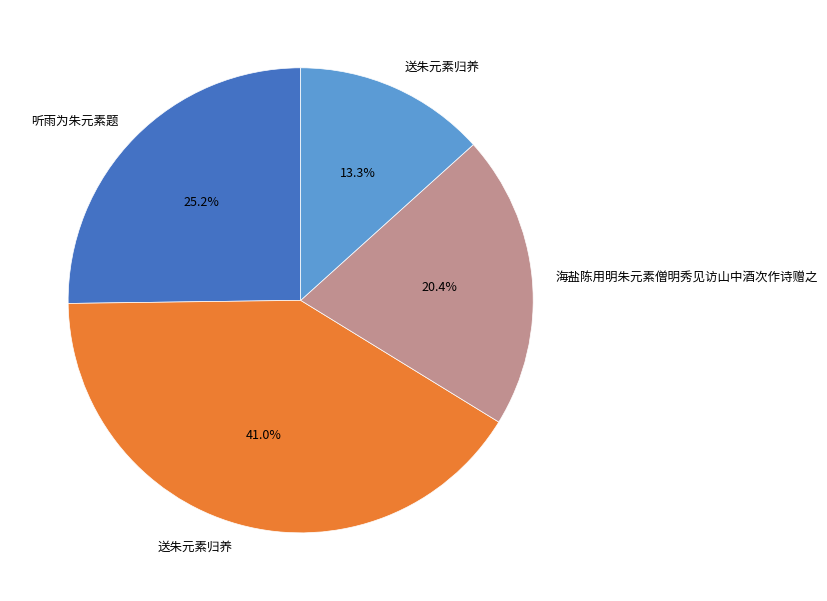

Is there a majority slice in this chart?

No